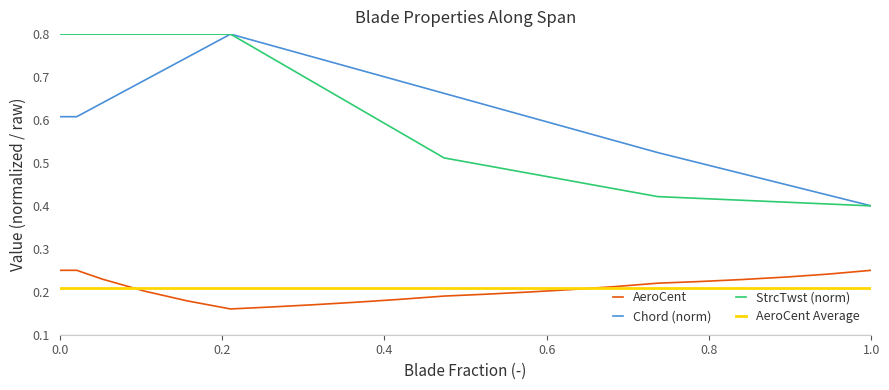

True or false: AeroCent and StrcTwst (norm) intersect in this chart.

False